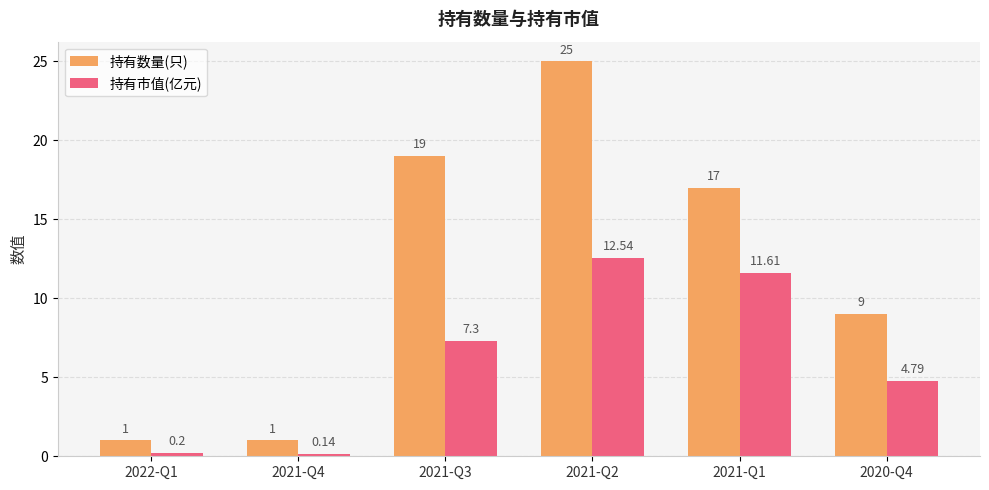

Count the number of data series in this chart.

2